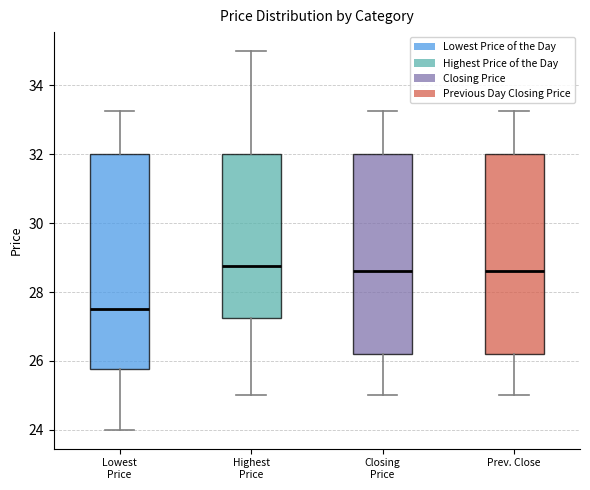

Reading left to right, transcribe this box plot: for each box, give where its median line is, the range the box spans, and where its two whiskers end, as read against the y-axis. The values are not printed on the chart, so give them approximately, as read against the axis.

Lowest Price: median 27.6, box 25.8 to 32.0, whiskers 24.0 to 33.2
Highest Price: median 28.8, box 27.2 to 32.0, whiskers 25.0 to 35.0
Closing Price: median 28.6, box 26.2 to 32.0, whiskers 25.0 to 33.2
Prev. Close: median 28.6, box 26.2 to 32.0, whiskers 25.0 to 33.2